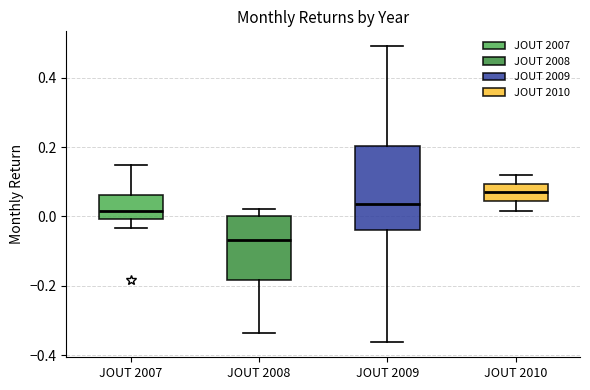

Reading left to right, transcribe this box plot: for each box, give where its median line is, the range the box spans, and where its two whiskers end, as read against the y-axis. The values are not printed on the chart, so give them approximately, as read against the axis.

JOUT 2007: median 0.02, box 0.00 to 0.06, whiskers -0.04 to 0.14
JOUT 2008: median -0.06, box -0.18 to 0.00, whiskers -0.34 to 0.02
JOUT 2009: median 0.04, box -0.04 to 0.20, whiskers -0.36 to 0.50
JOUT 2010: median 0.06, box 0.04 to 0.10, whiskers 0.02 to 0.12